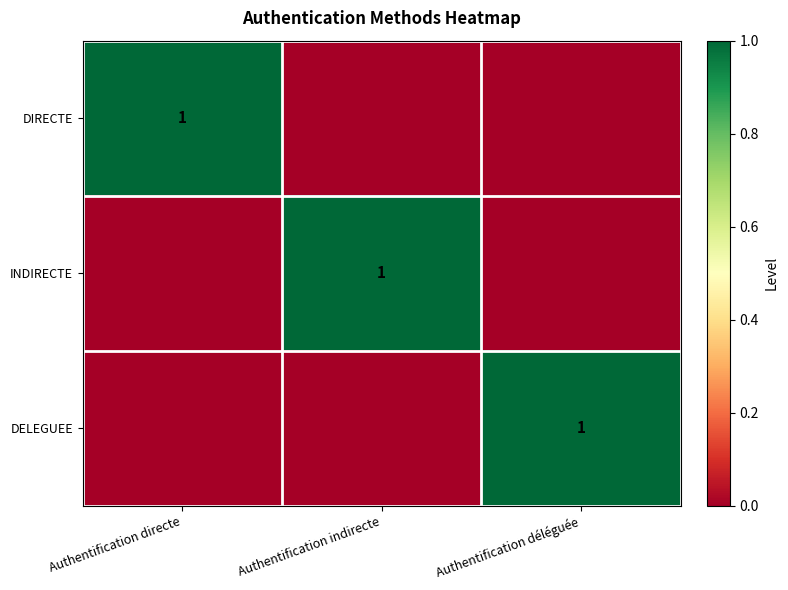

True or false: DELEGUEE has a value of 1 at Authentification déléguée.

True